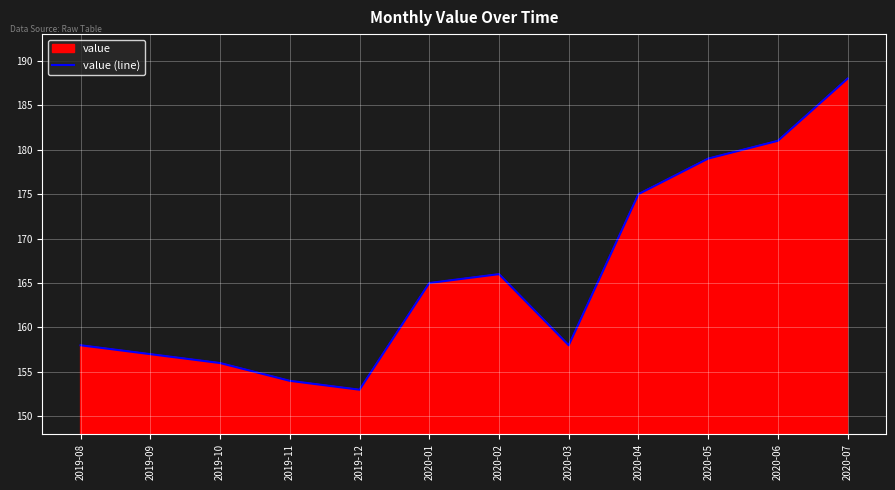

How many lines are shown in the chart?

1